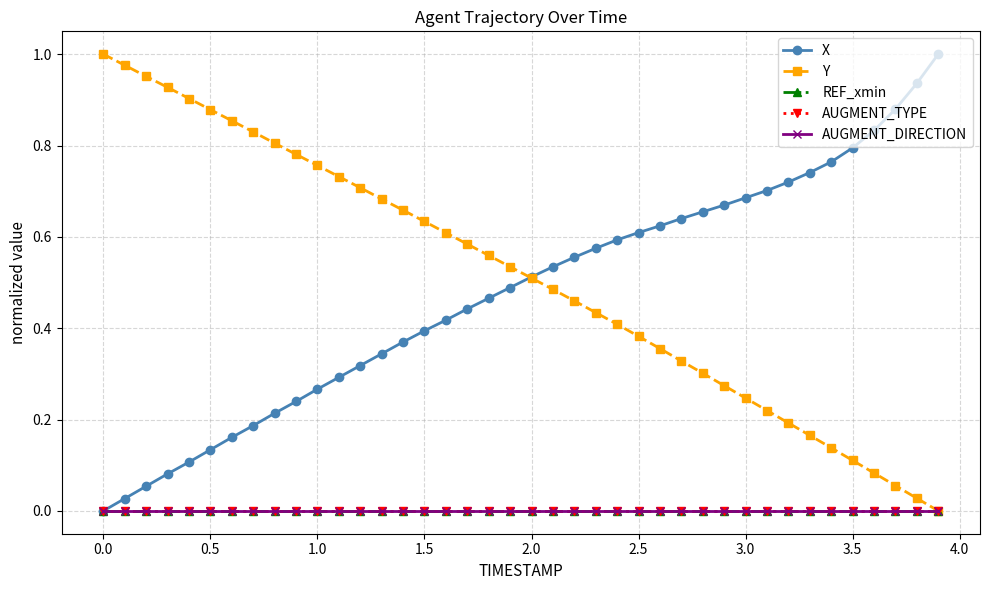

Is this an area chart (filled region under the line)?

No